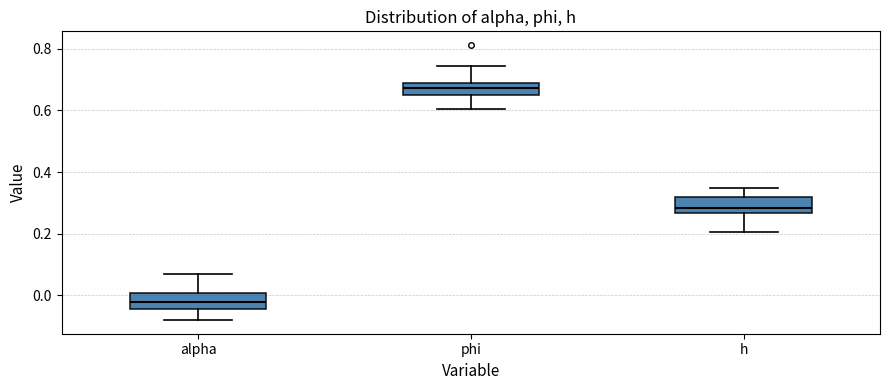

Which box's median line is the lowest?

alpha